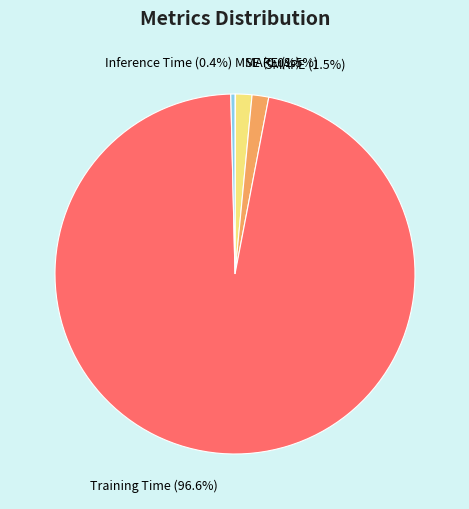

Which slice represents more than half of the pie?

Training Time